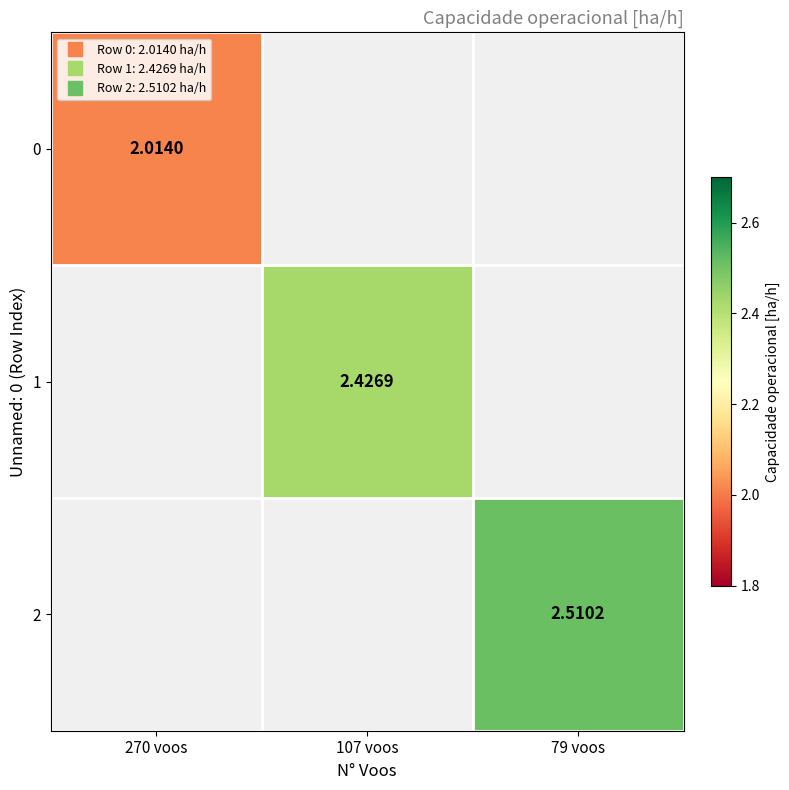

Is the value of 0 at 79 voos greater than the value of 1 at 79 voos?

No